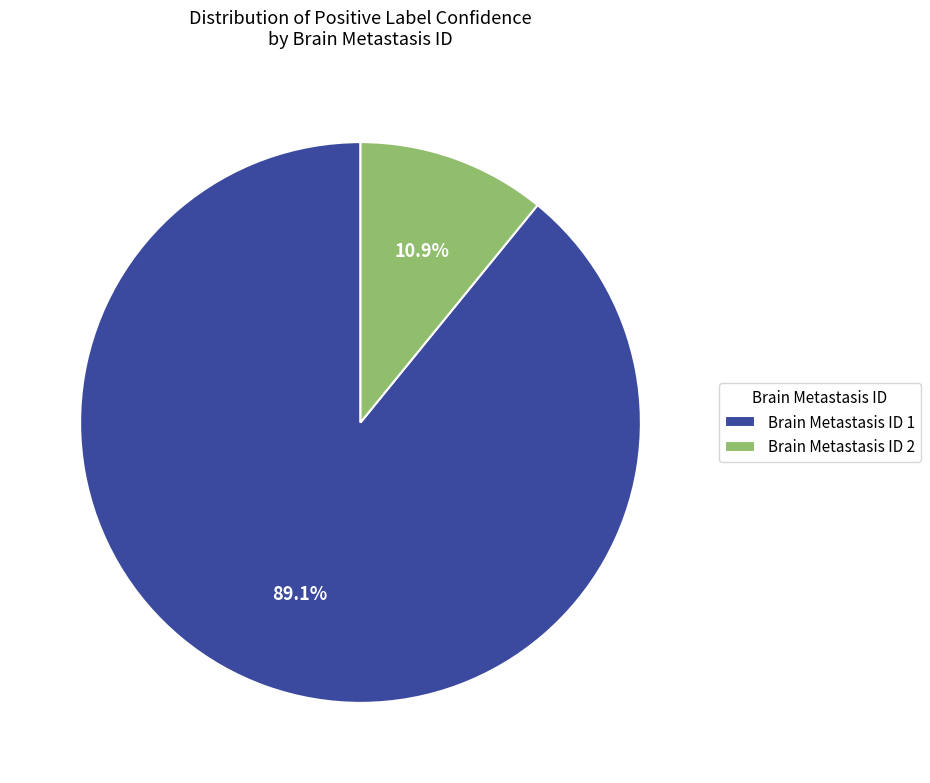

What is the ratio of the value at Brain Metastasis ID 1 to the value at Brain Metastasis ID 2?

8.2